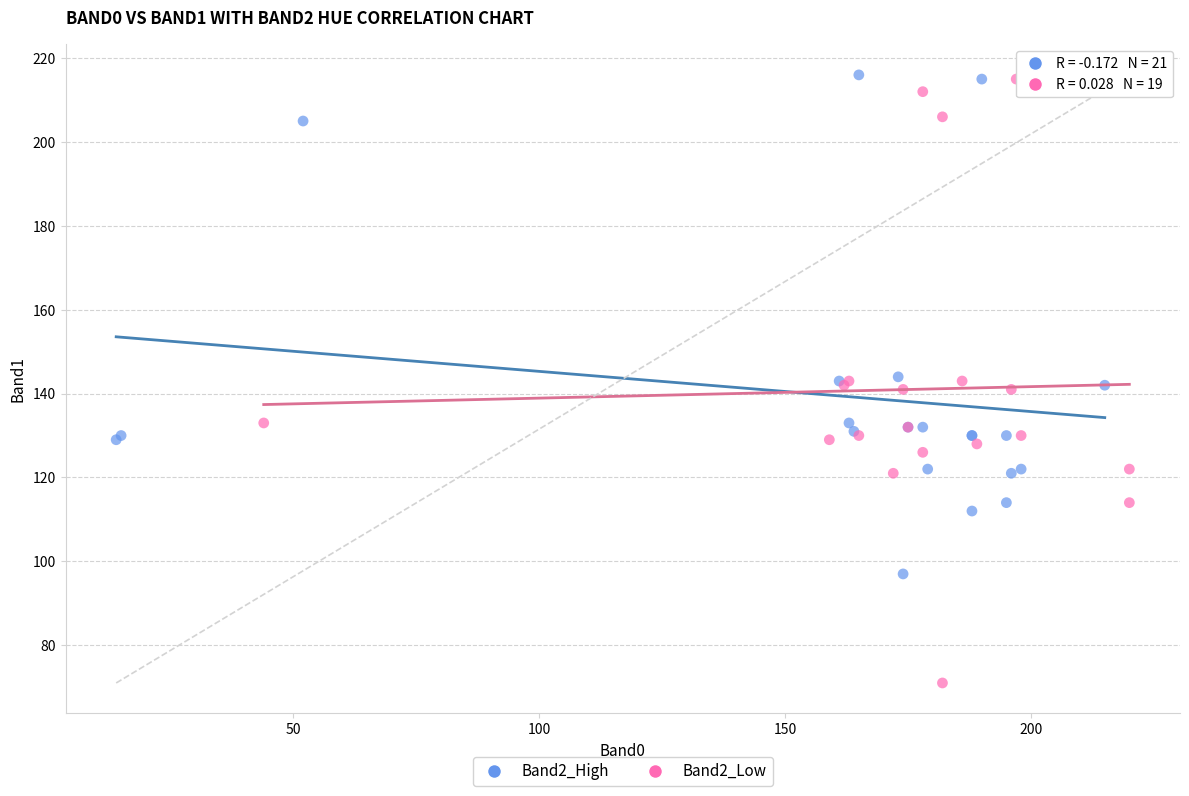

Which series reaches the minimum Y coordinate?

Band2_Low